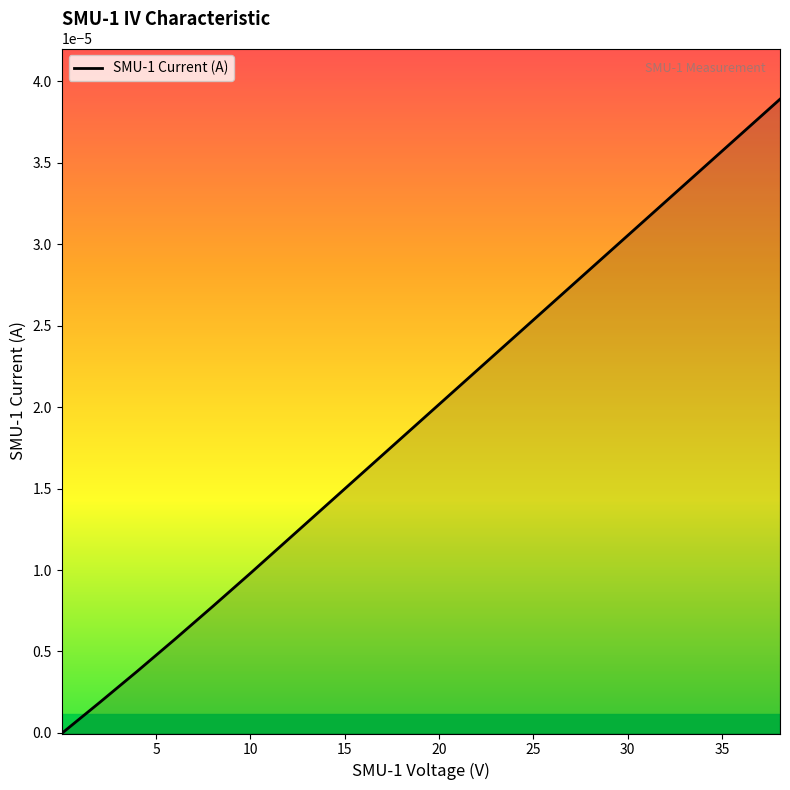

True or false: the data has more than 1 interior local peaks.

False